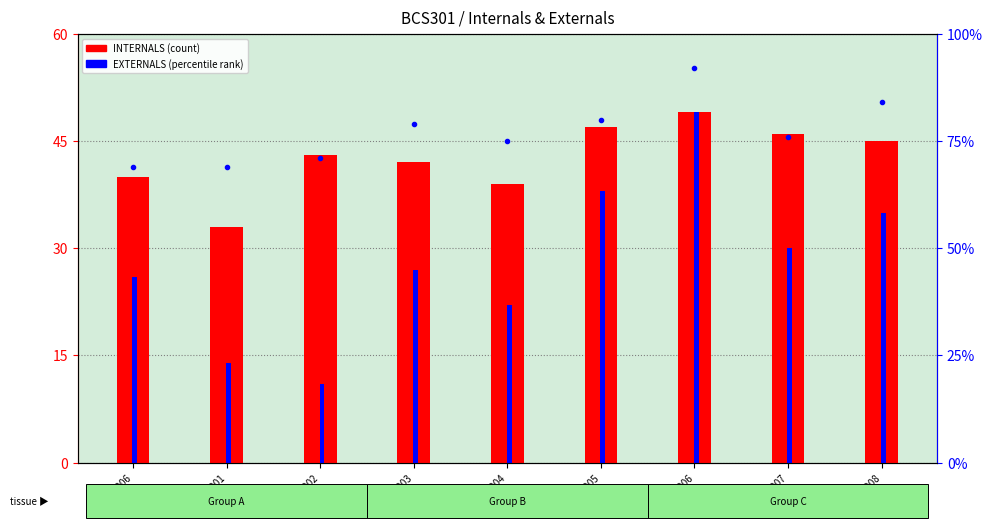

What is the label of the 2nd bar from the left?

1JS22CS001